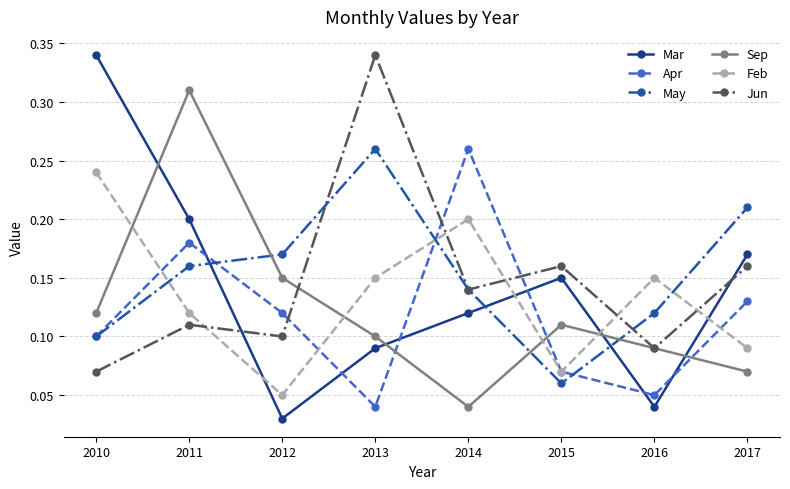

At which category is the sum across all series the highest?

2011